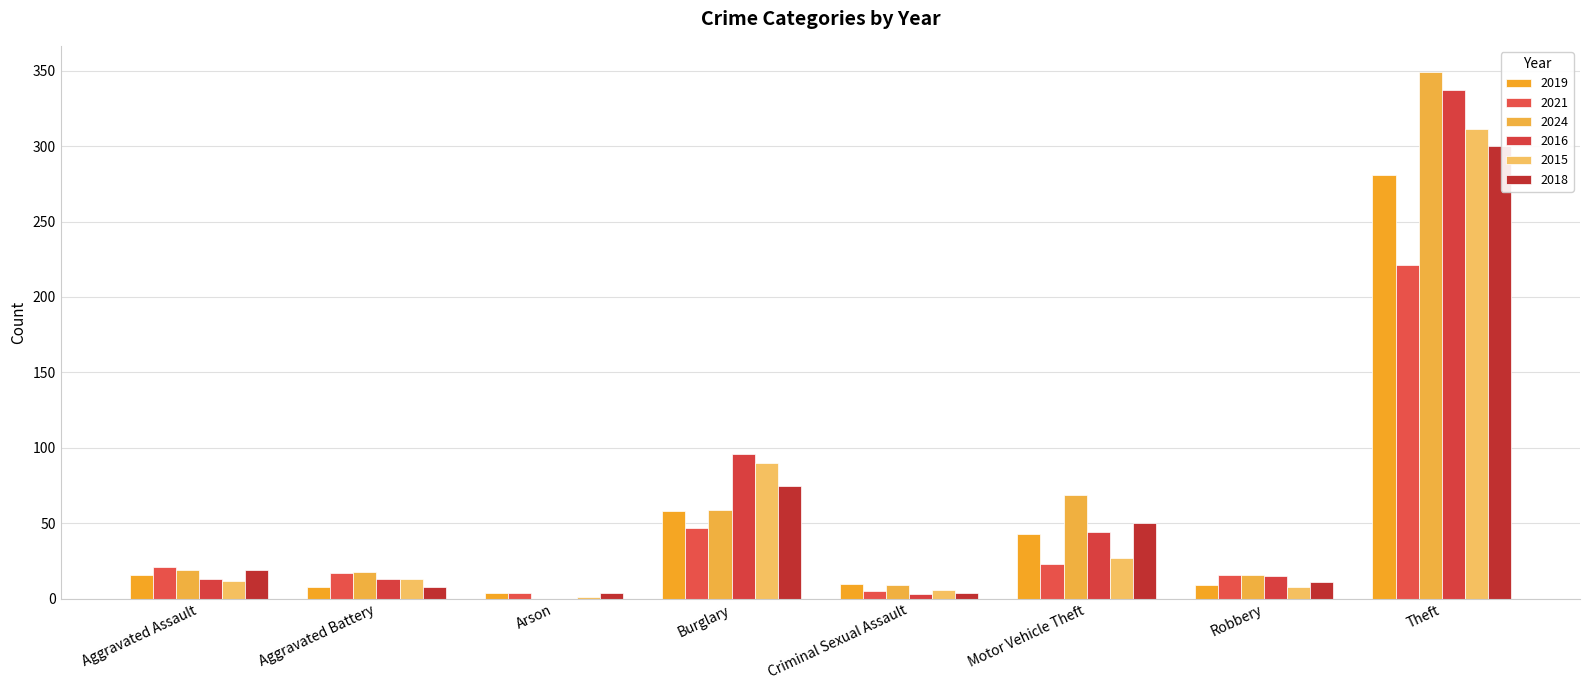

How many distinct data groups are displayed?

6